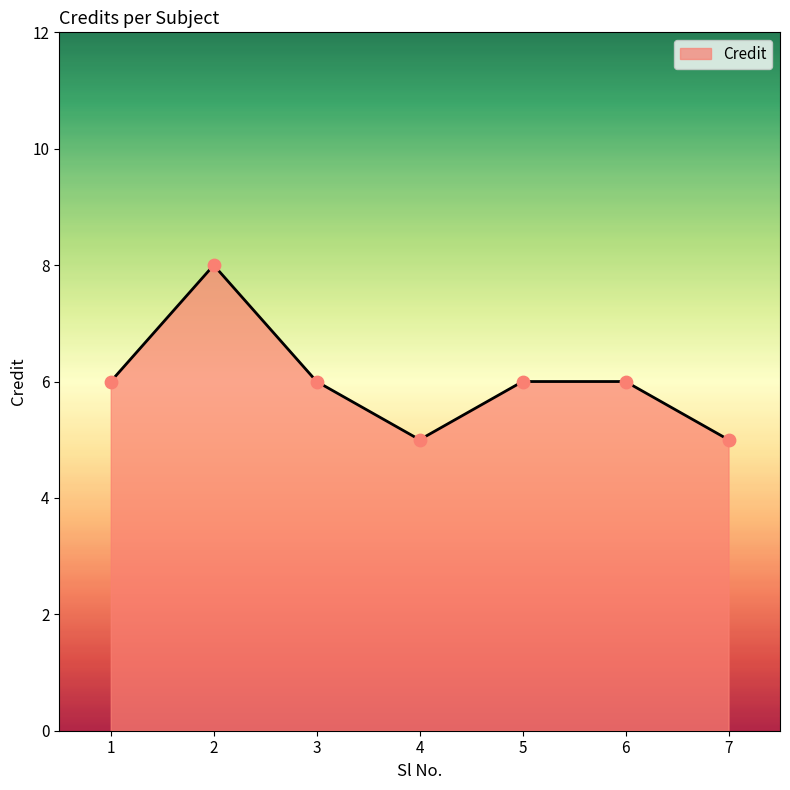

Approximately how many times larger is the value at 6 compared to 3?

1.0